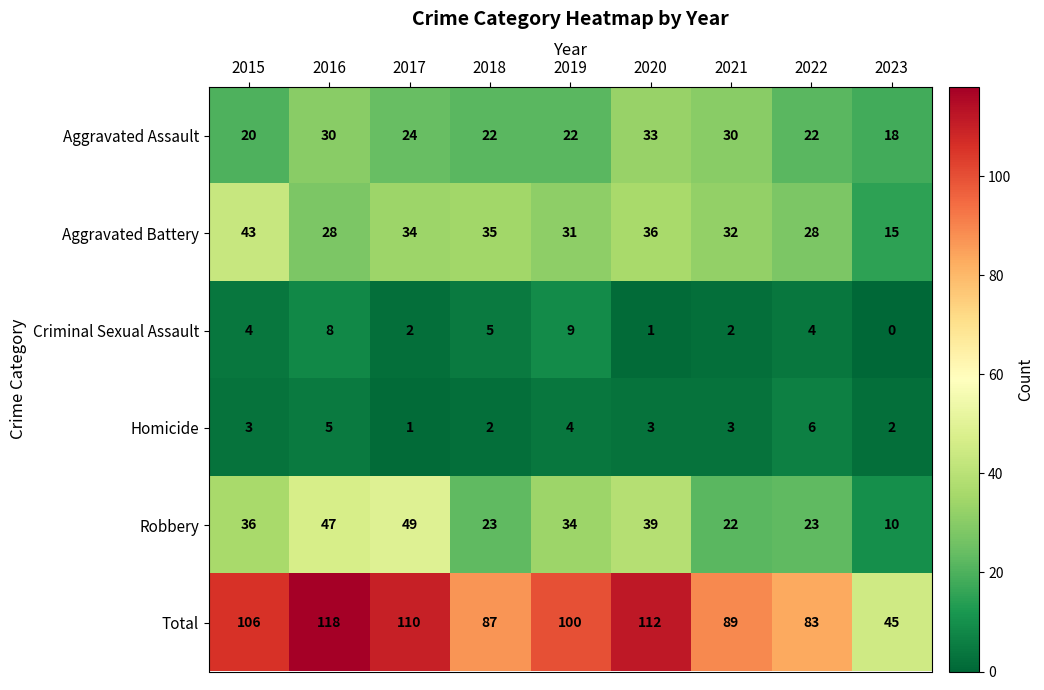

What is the spread (max minus min) of values at 2021?

87